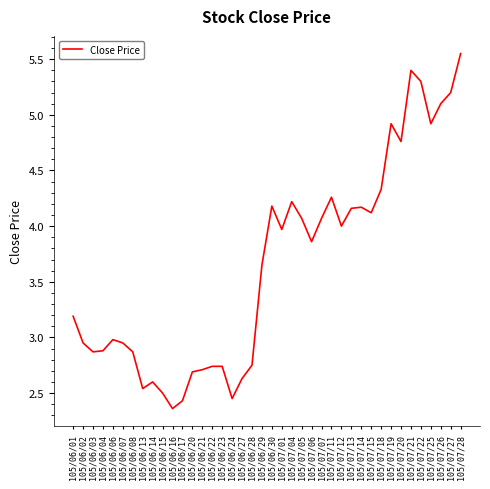

At which label is the value closest to 3?

105/06/06